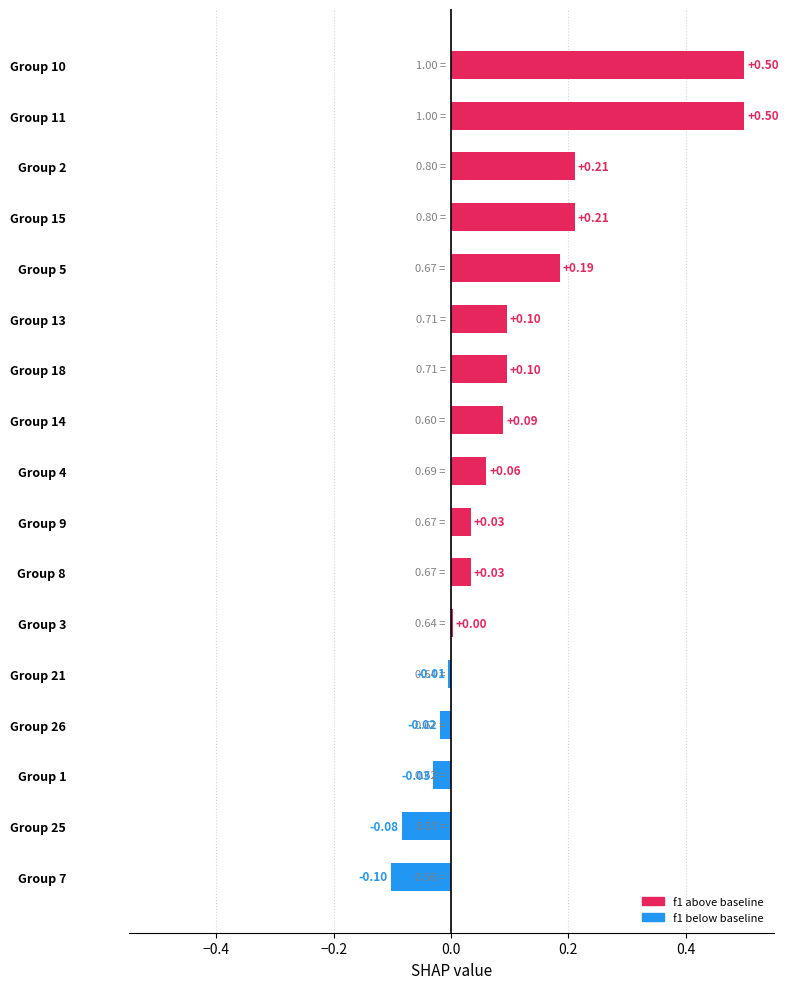

Are the bars horizontal?

Yes